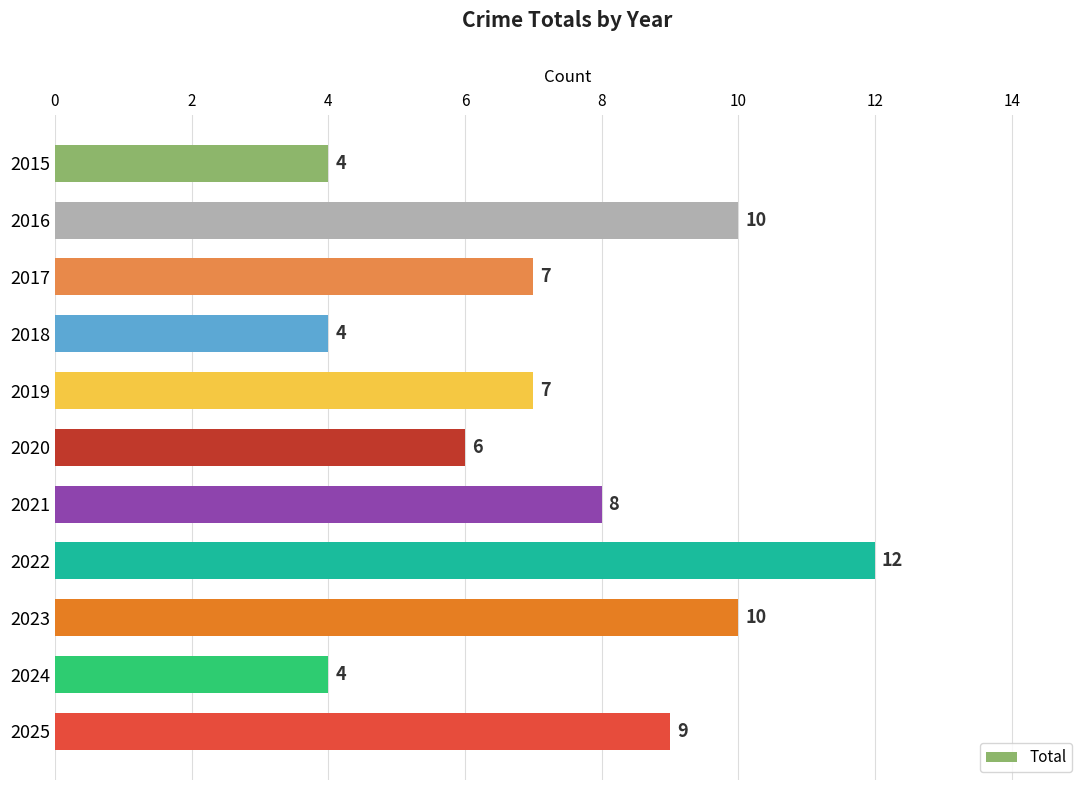

How many distinct data groups are displayed?

1